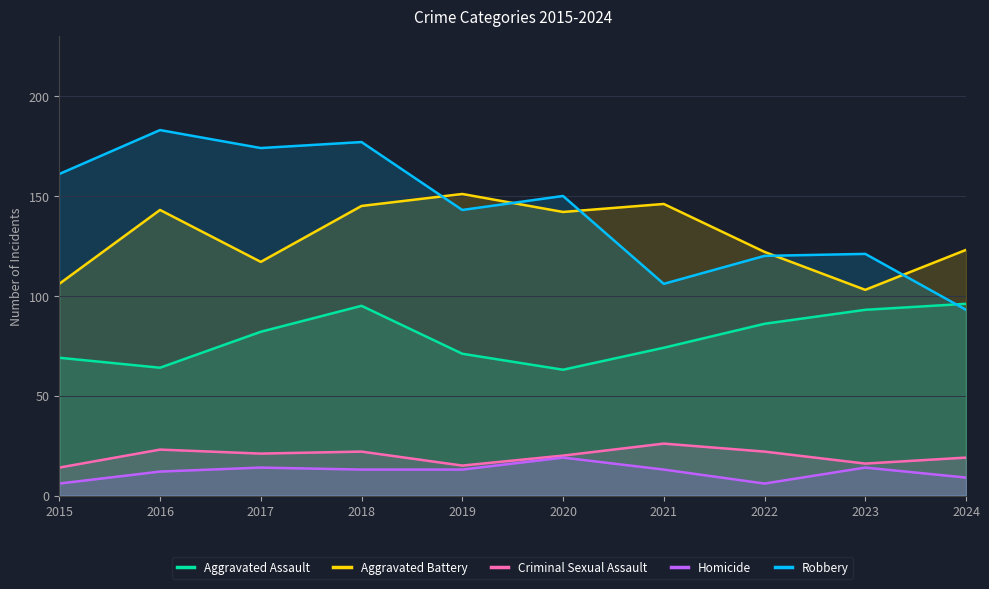

What is the spread (max minus min) of values at 2017?

160